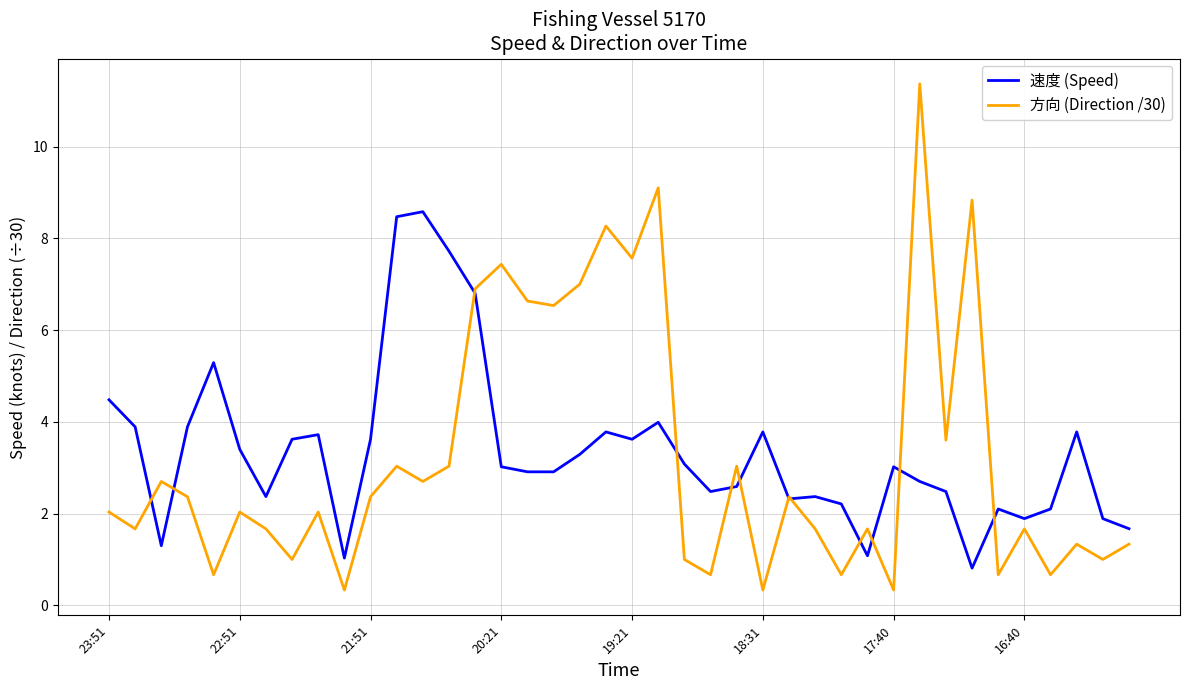

Which series has the widest spread of values?

方向 (Direction /30)